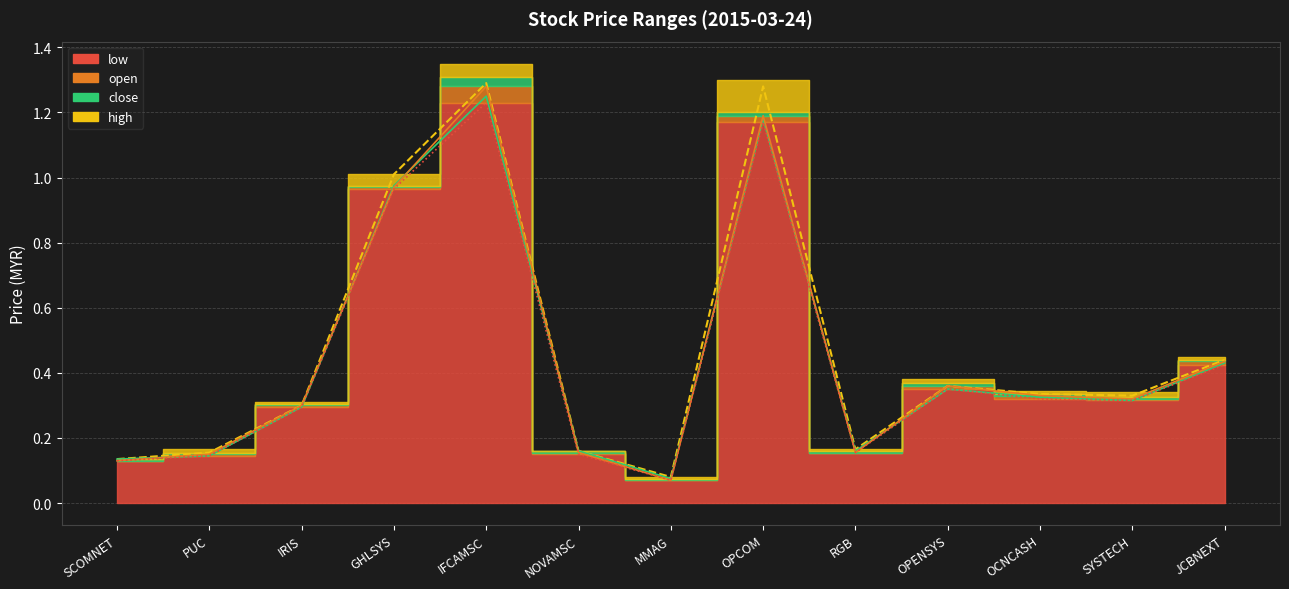

True or false: low and close cross at least once.

False